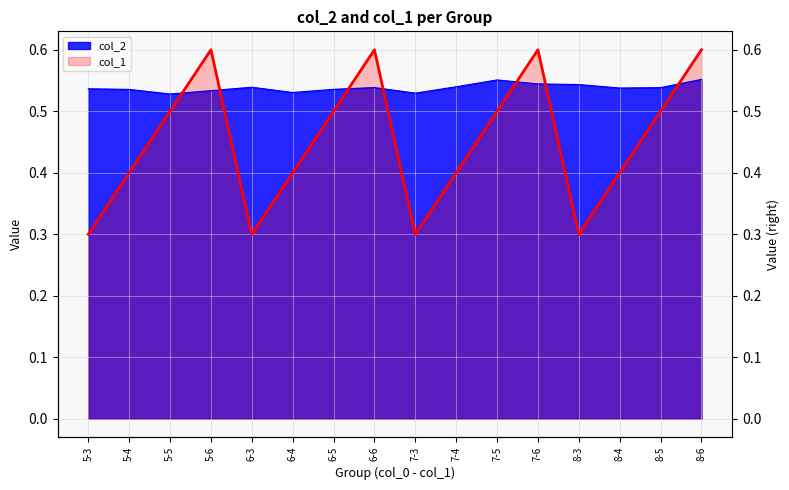

Which series has the widest spread of values?

col_1